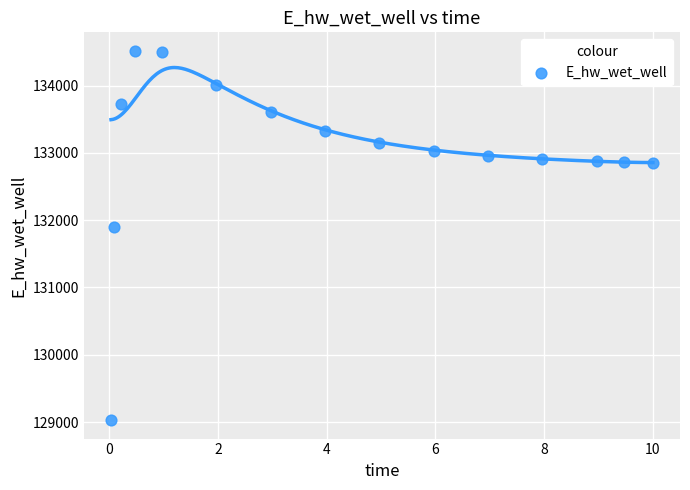

What Y value in the scatter plot is closest to 131773?

131892.2